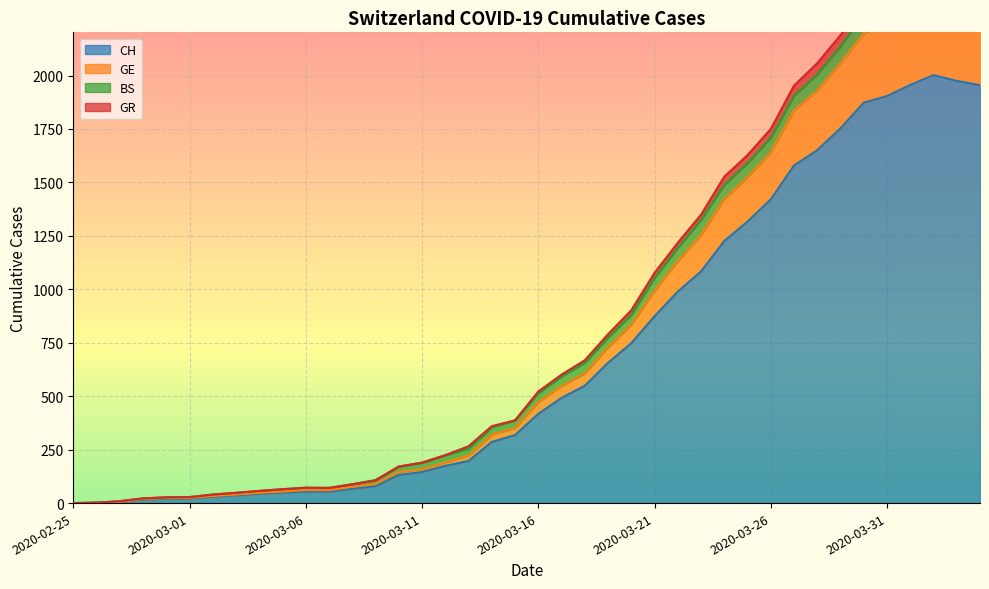

What is the difference between the second highest and second lowest values in the GE series?

2332